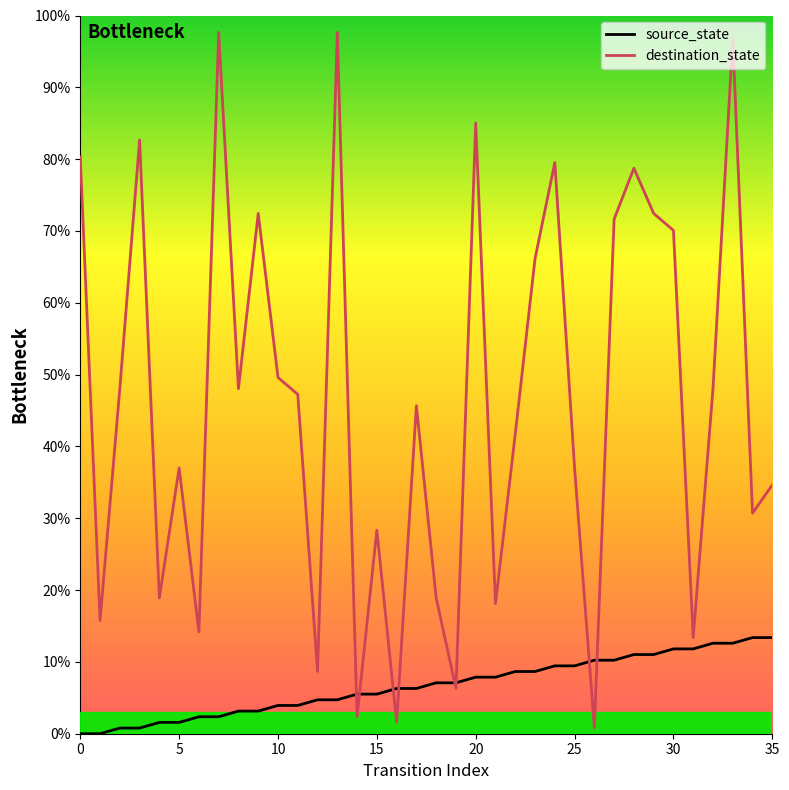

What is the minimum value for destination_state?

0.8